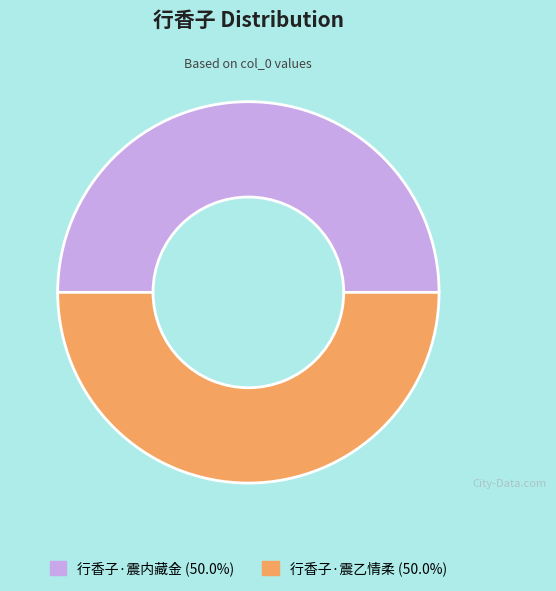

True or false: 行香子·震乙情柔 accounts for 50% of the total.

True